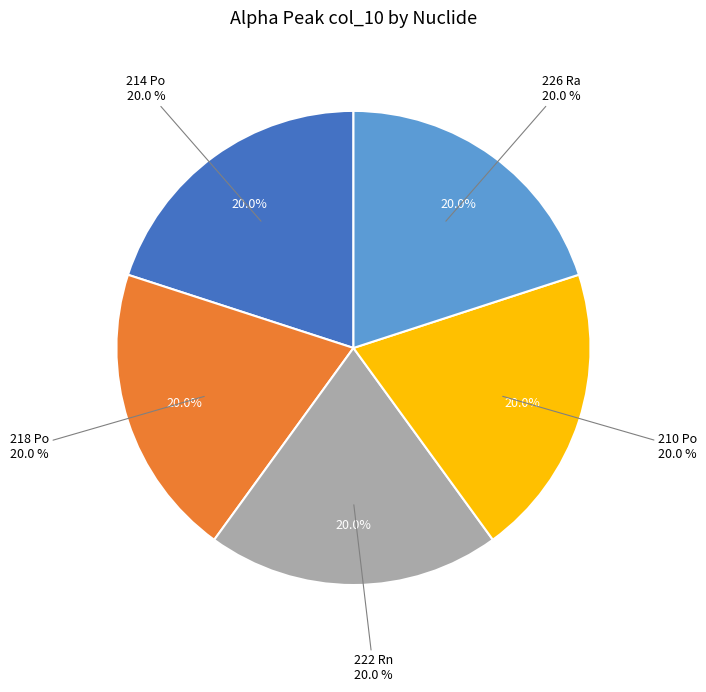

Between 218 Po and 222 Rn, which is larger?

218 Po